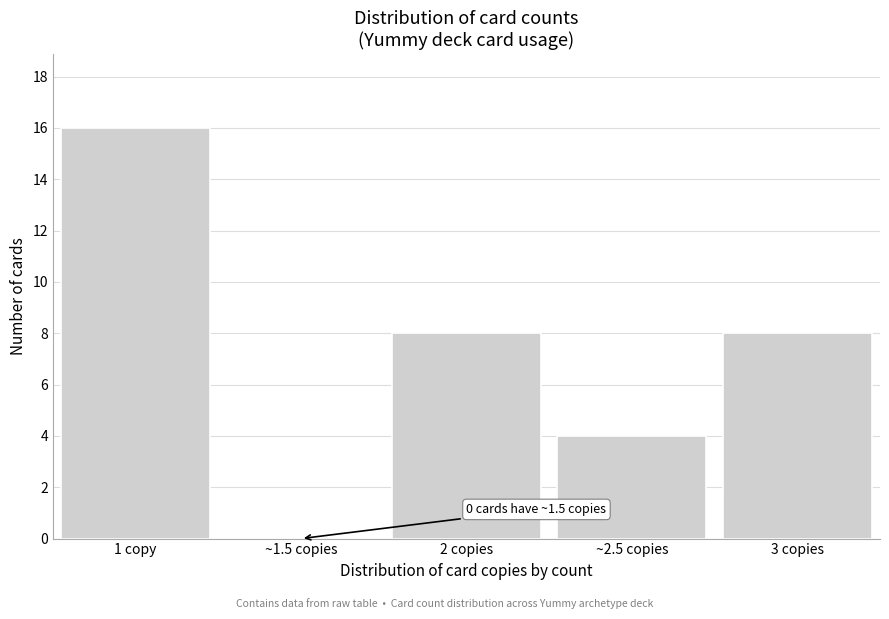

Reading right to left, list all the values displayed in this chart.

3 copies=8	~2.5 copies=4	2 copies=8	~1.5 copies=0	1 copy=16